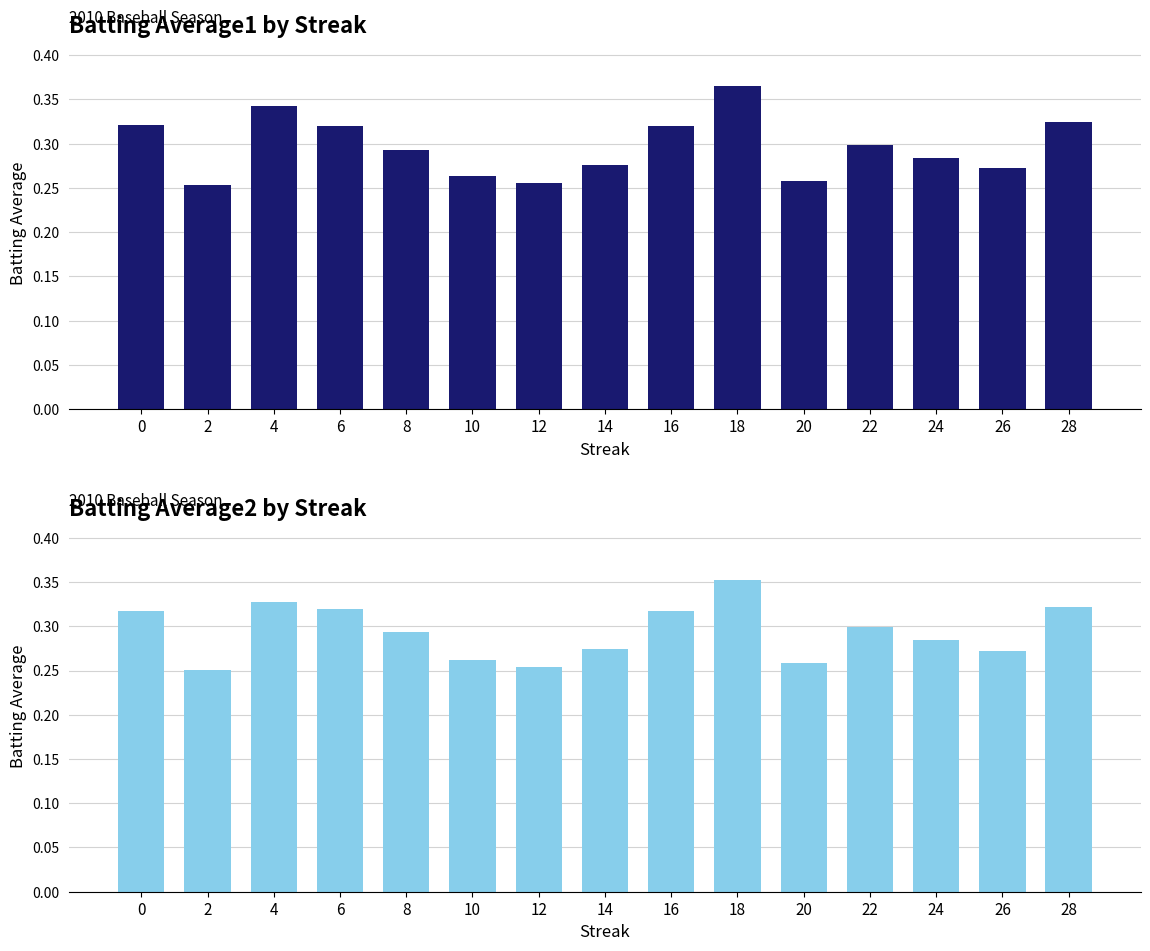

What is the approximate value of Batting Average2 at 14?

0.3